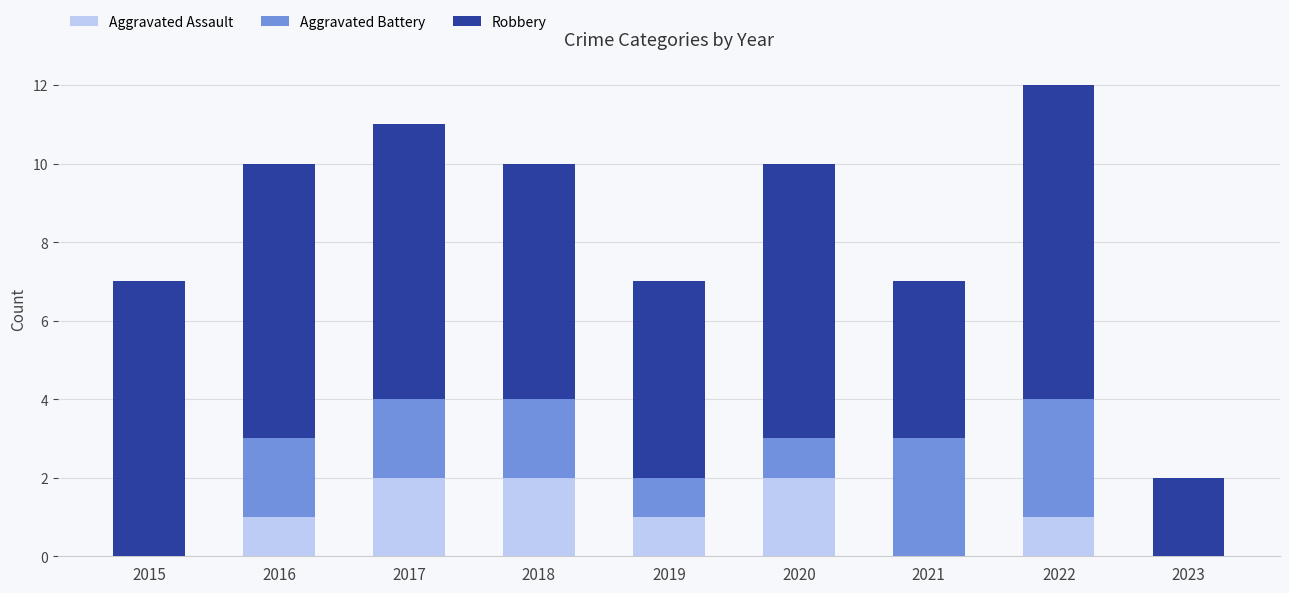

What is the sum of all Aggravated Assault values?

9